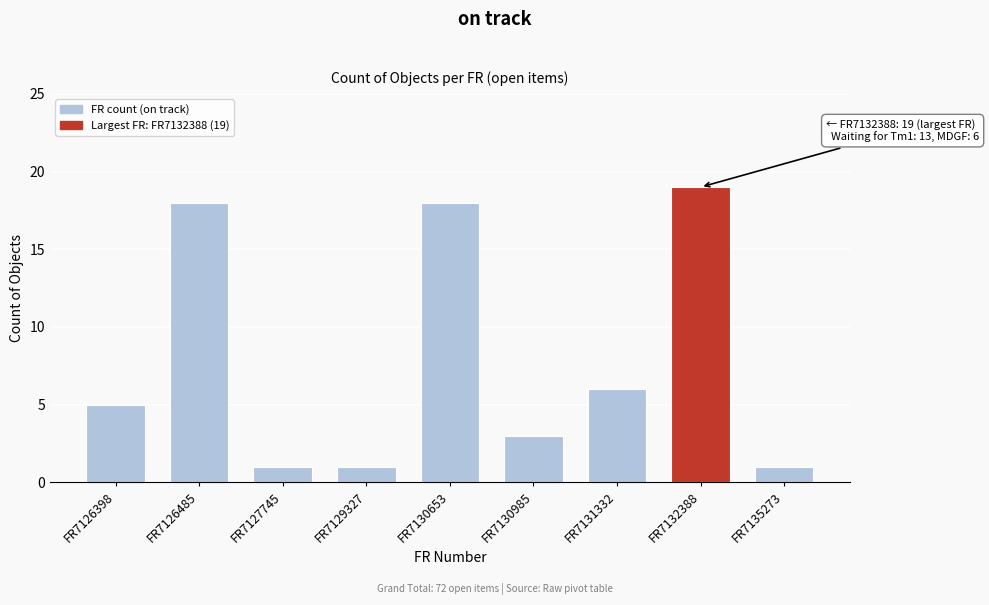

Reading right to left, transcribe all the data shown in this chart.

1	19	6	3	18	1	1	18	5